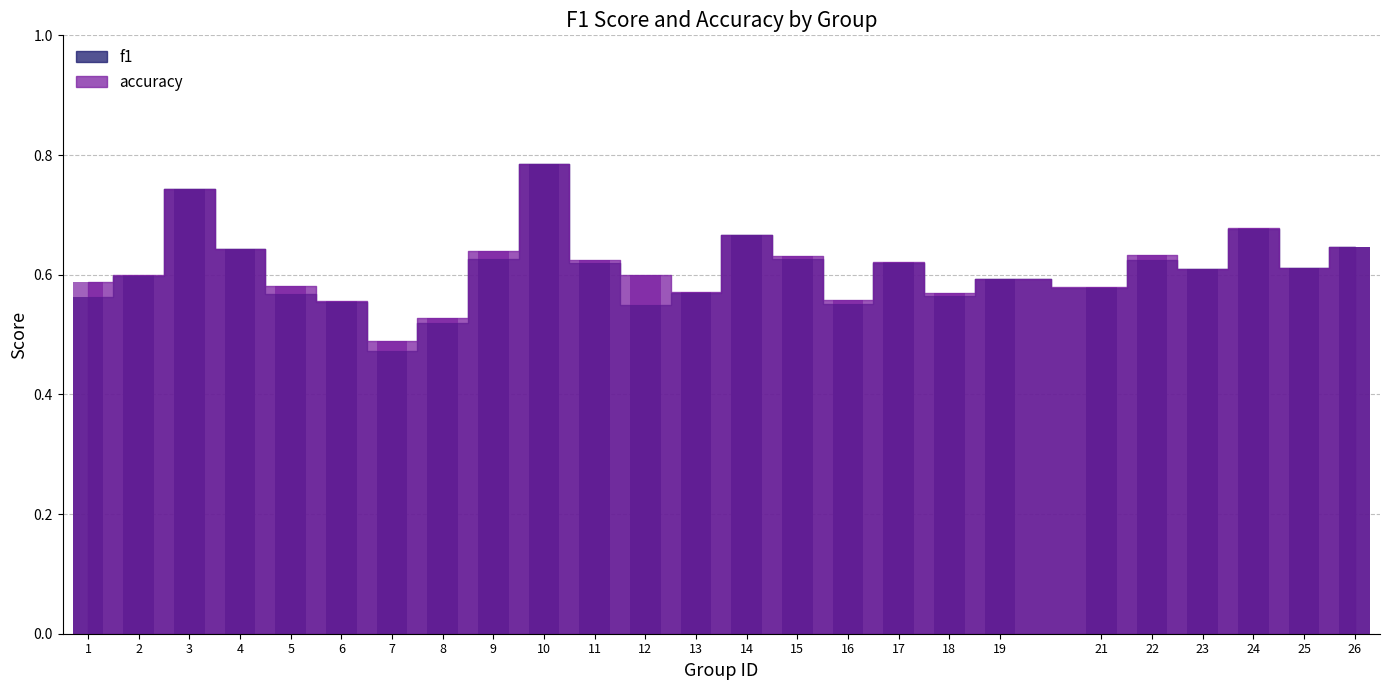

What is the minimum value shown in the chart?

0.5